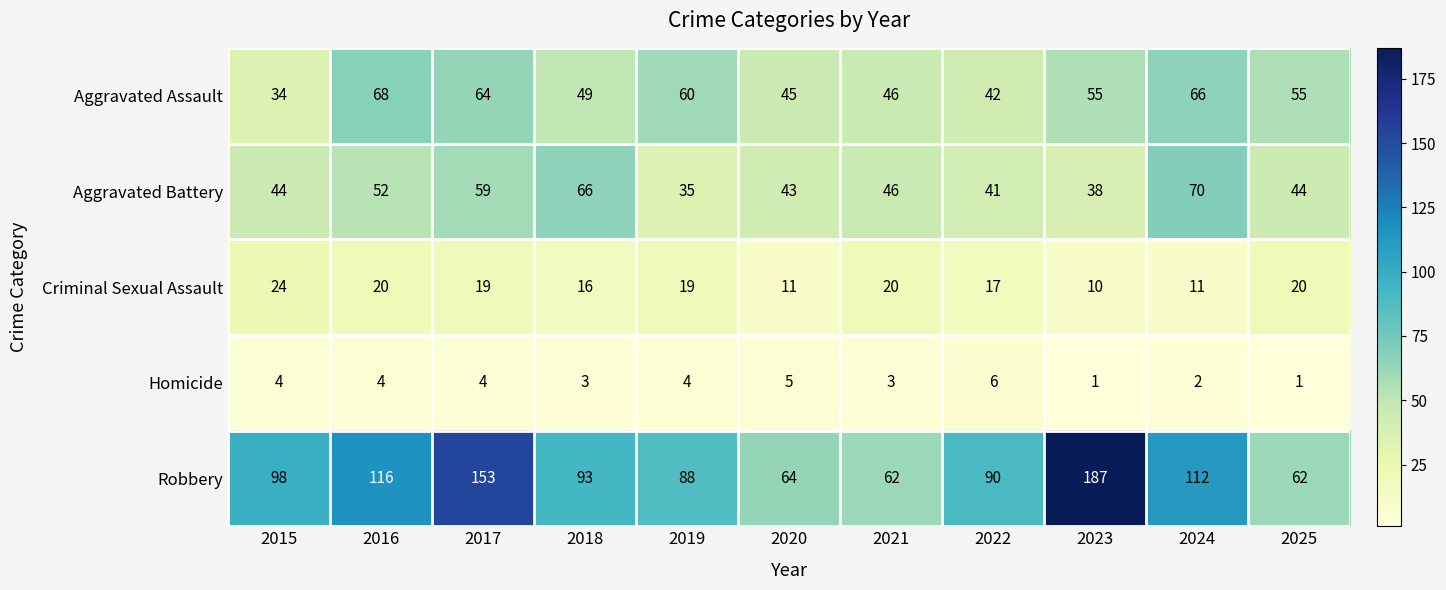

Which series has the widest spread of values?

Robbery